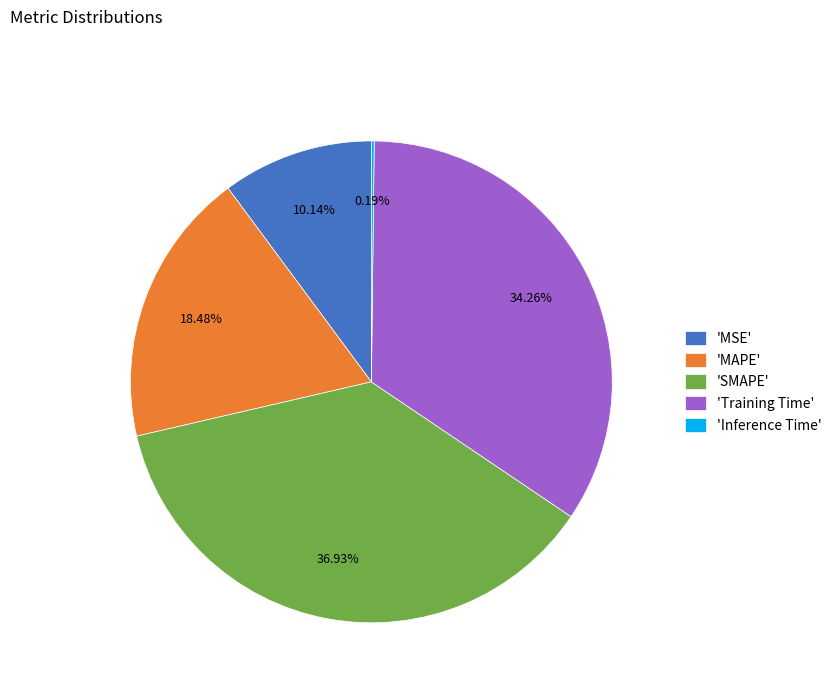

Which category has the biggest portion of the pie?

'SMAPE'